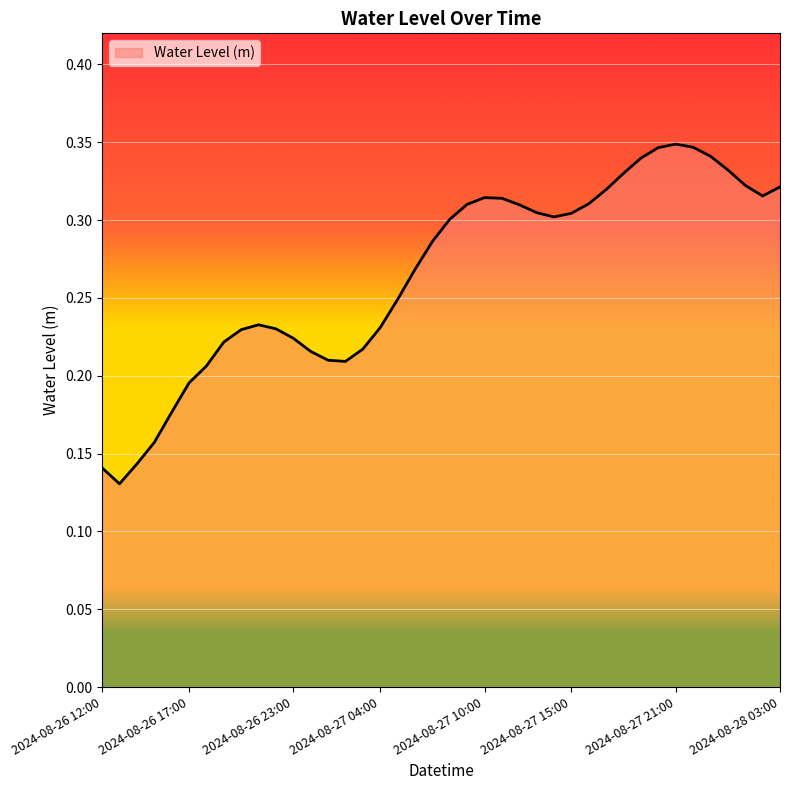

How many lines are shown in the chart?

1